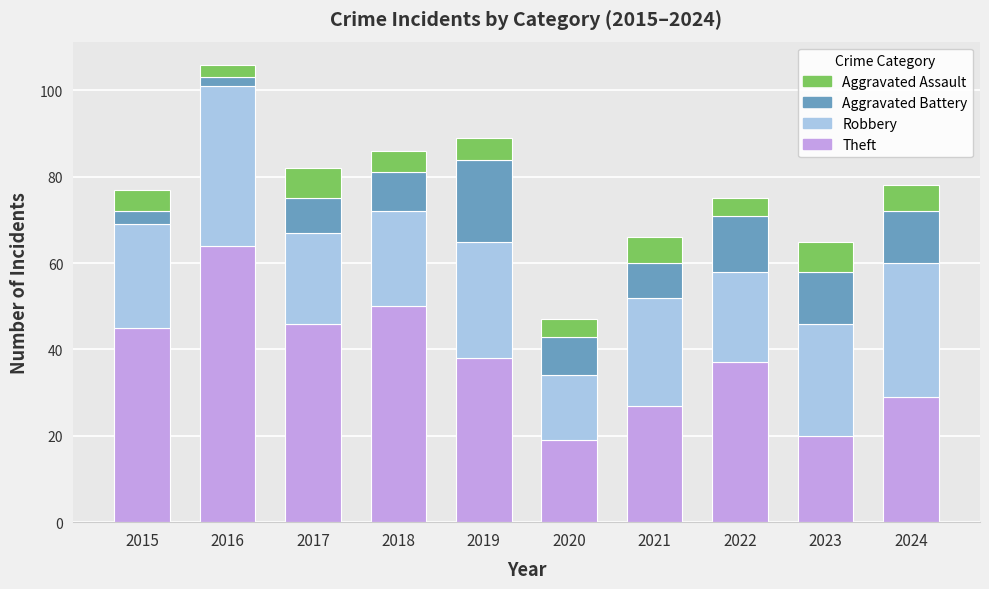

At which category is the sum across all series the highest?

2016